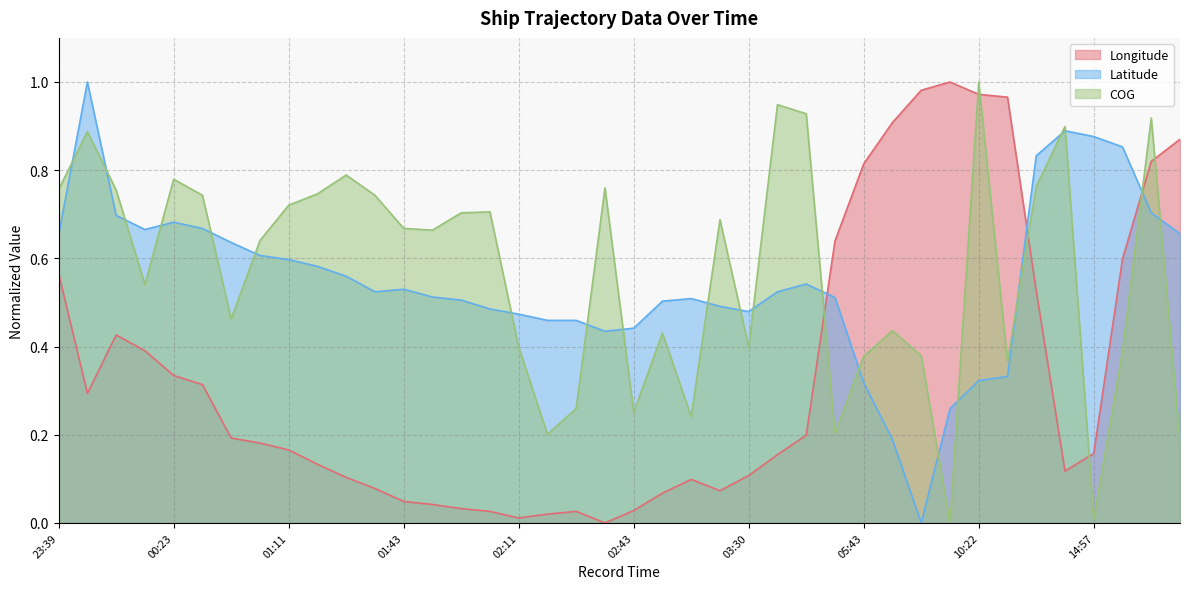

What is the label of the 14th point from the right?

04:18